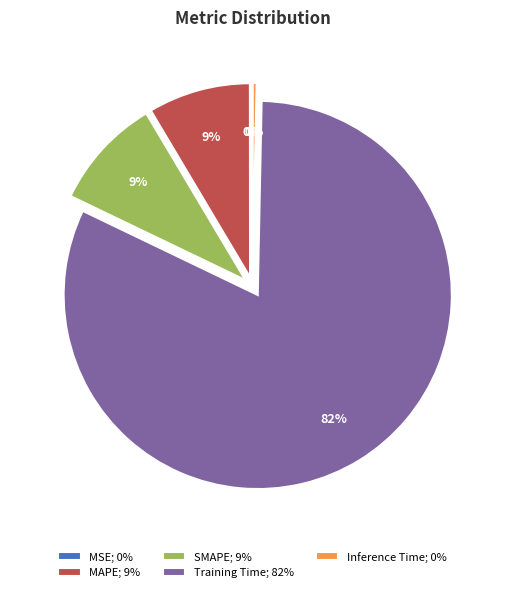

Is the sum of Training Time; 82% and Inference Time; 0% greater than half?

Yes